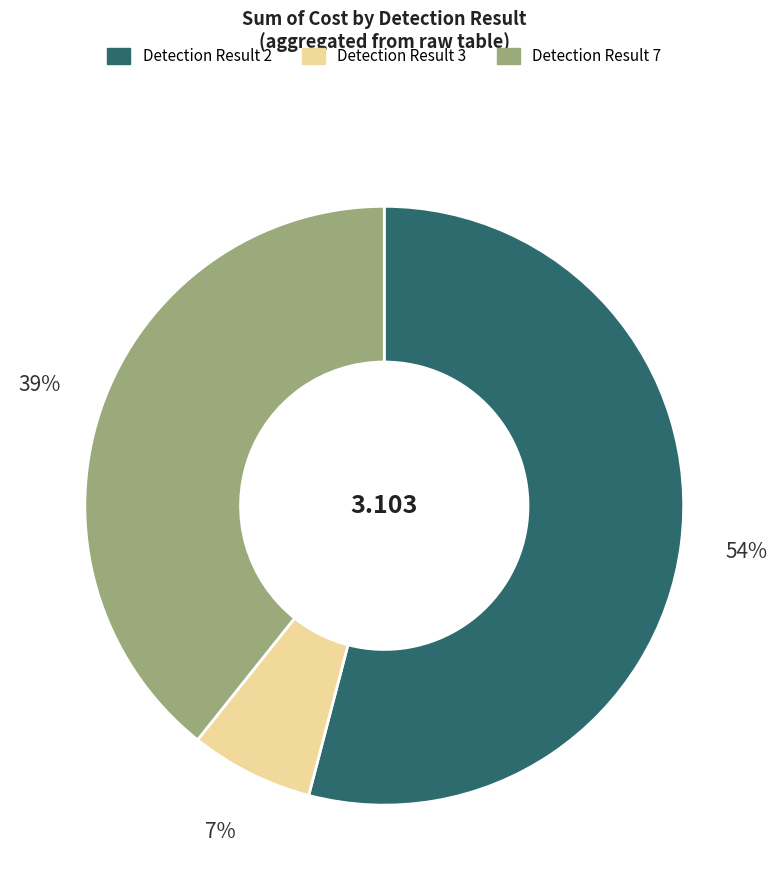

Does any single category account for the majority?

Yes